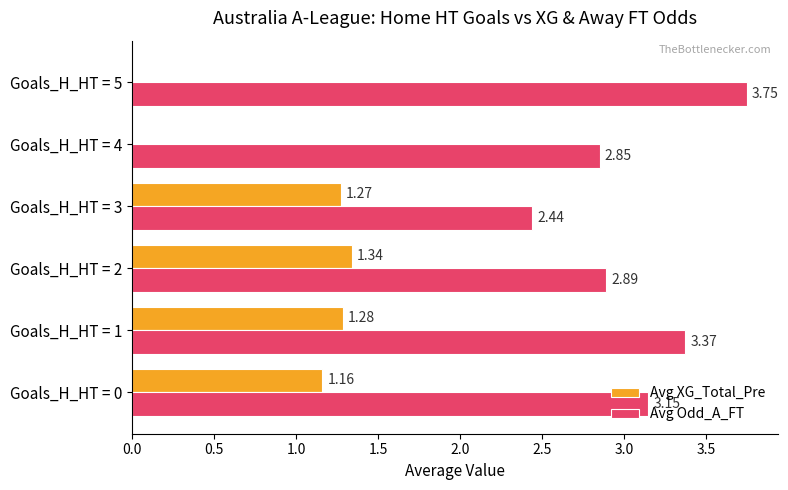

What are all the series names shown in the legend?

Avg XG_Total_Pre, Avg Odd_A_FT